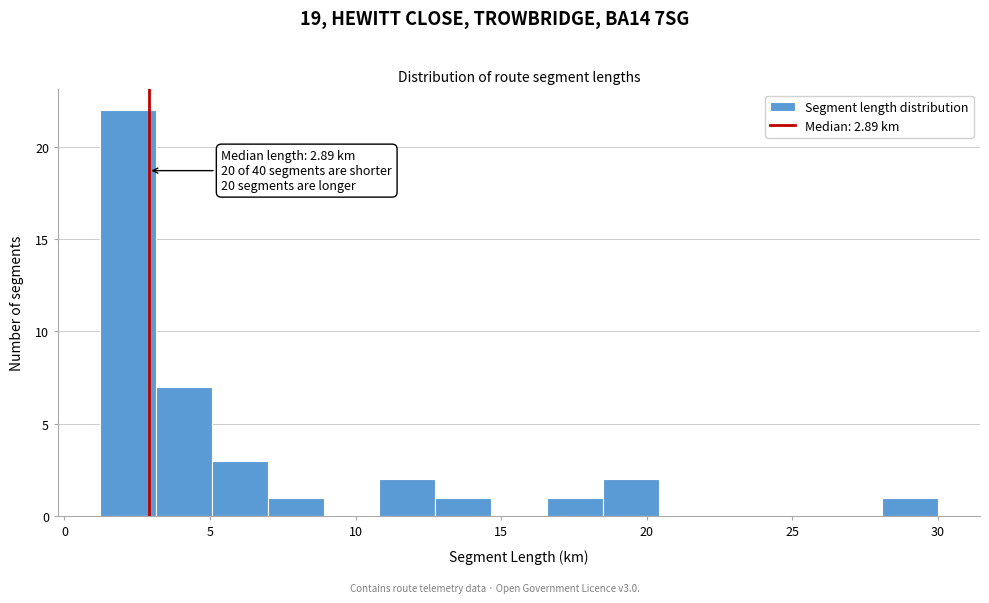

Around what value on the x-axis is the tallest bar? Give the approximate position of its centre, as read against the axis.

2.0